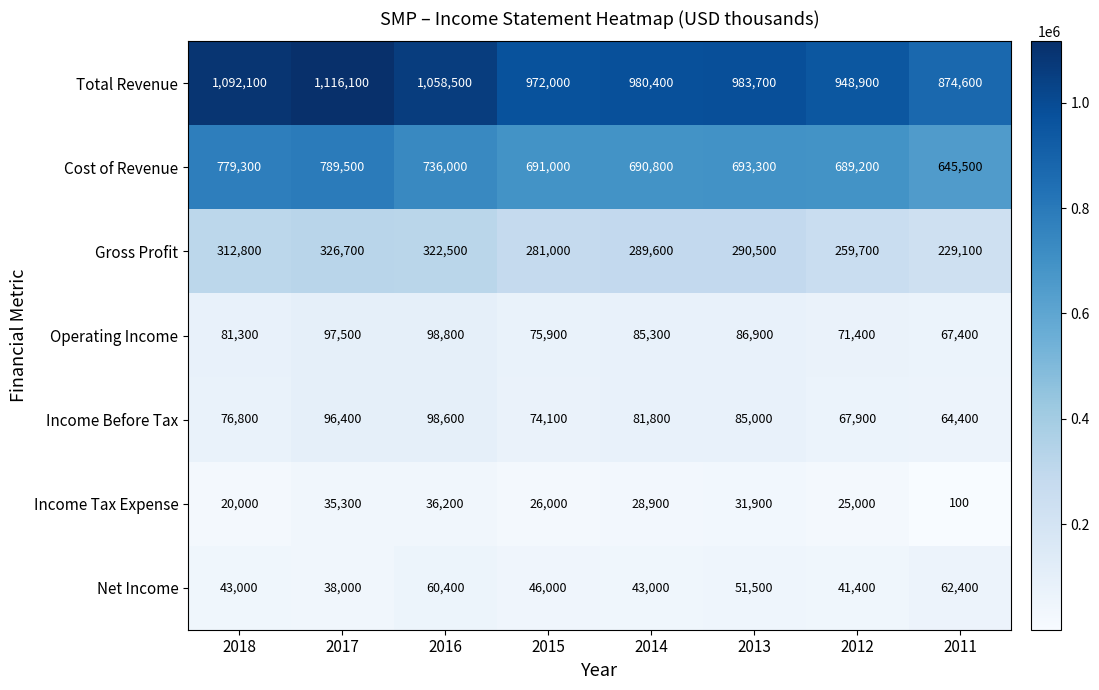

What is the highest value of the Income Before Tax series?

98600